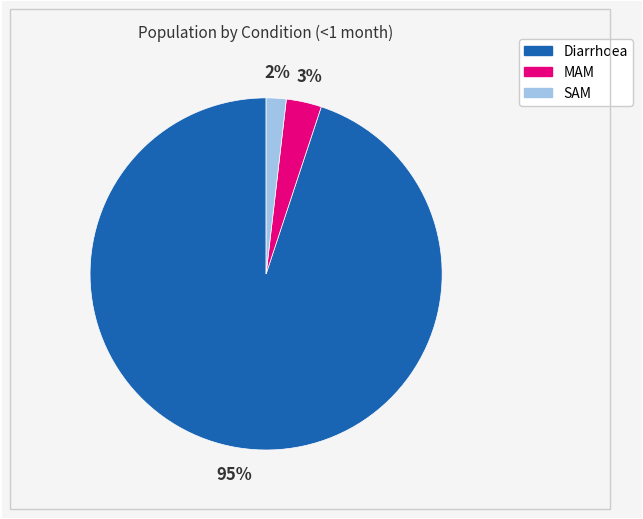

Which slice is the largest?

Diarrhoea